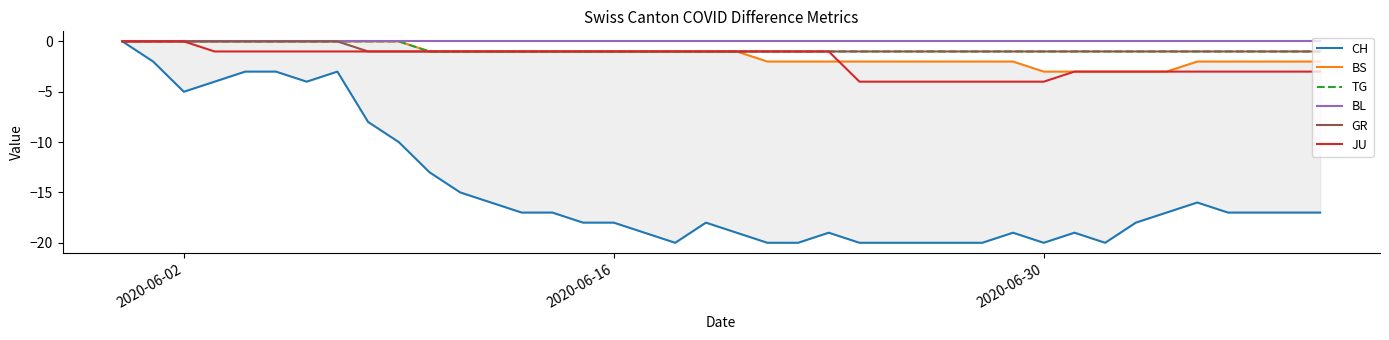

True or false: BL has more than 2 points higher than both neighbors.

False